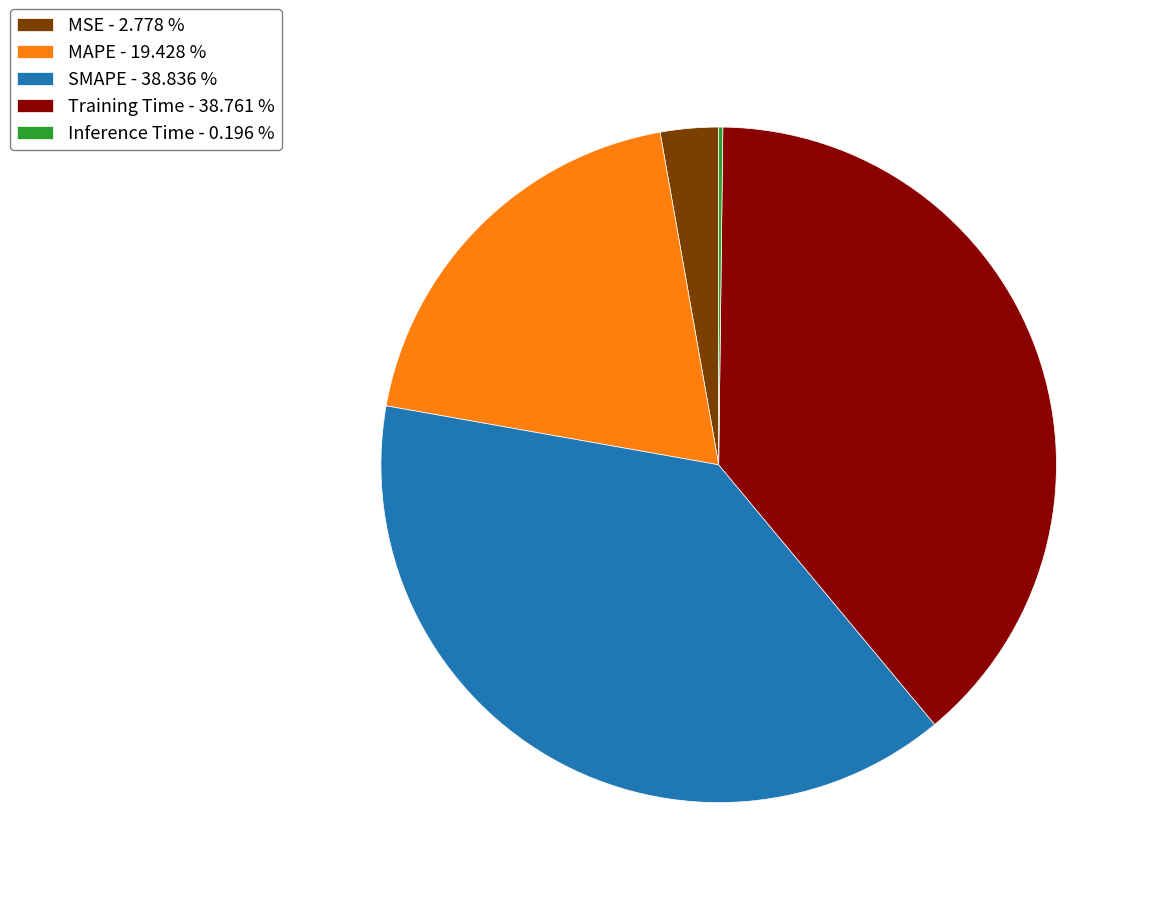

Does Training Time - 38.761 % represent more than half of the total?

No